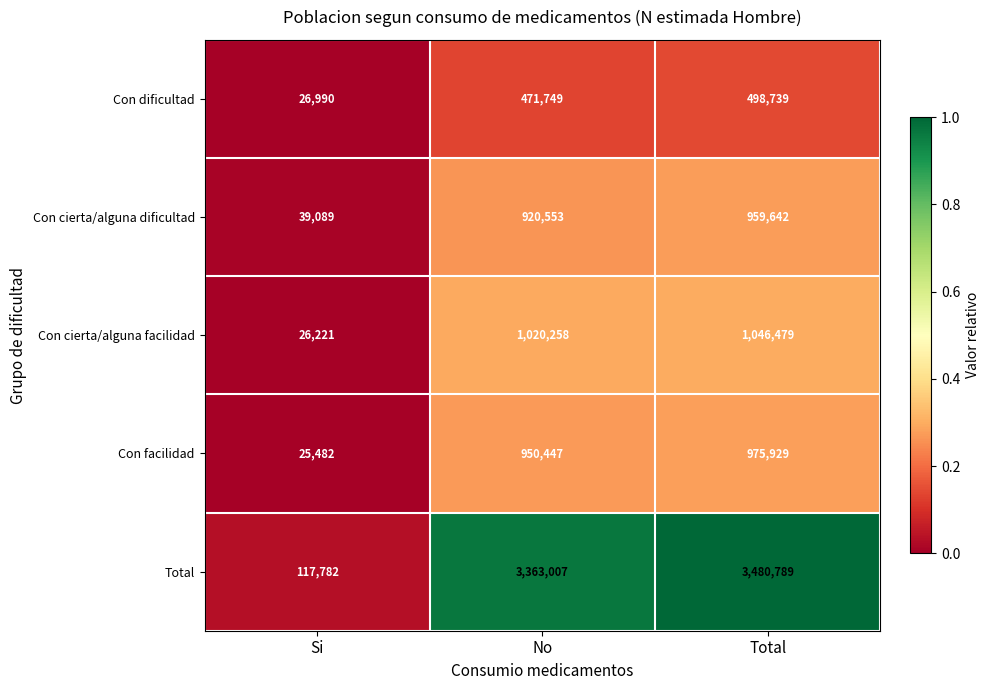

Which series changed the most between No and Total?

Total